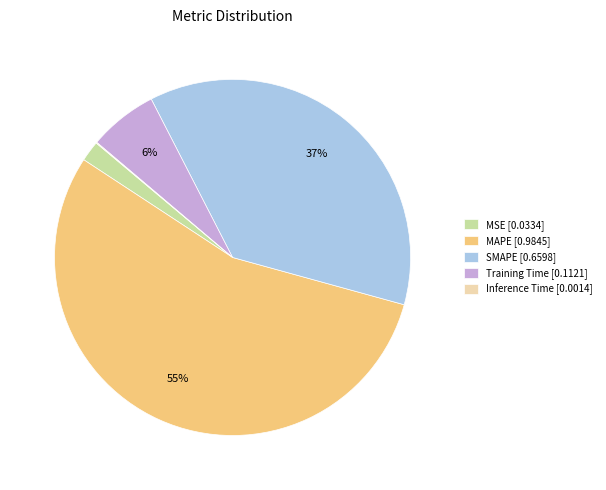

Is it true that Training Time [0.1121] is 1% of the pie?

False